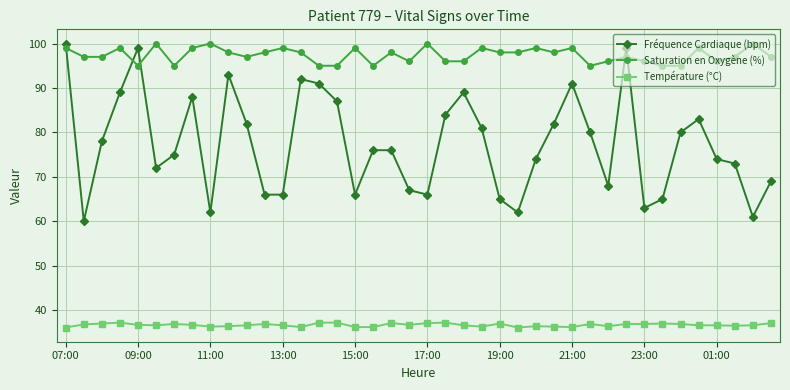

At how many categories does at least one series exceed 57?

40